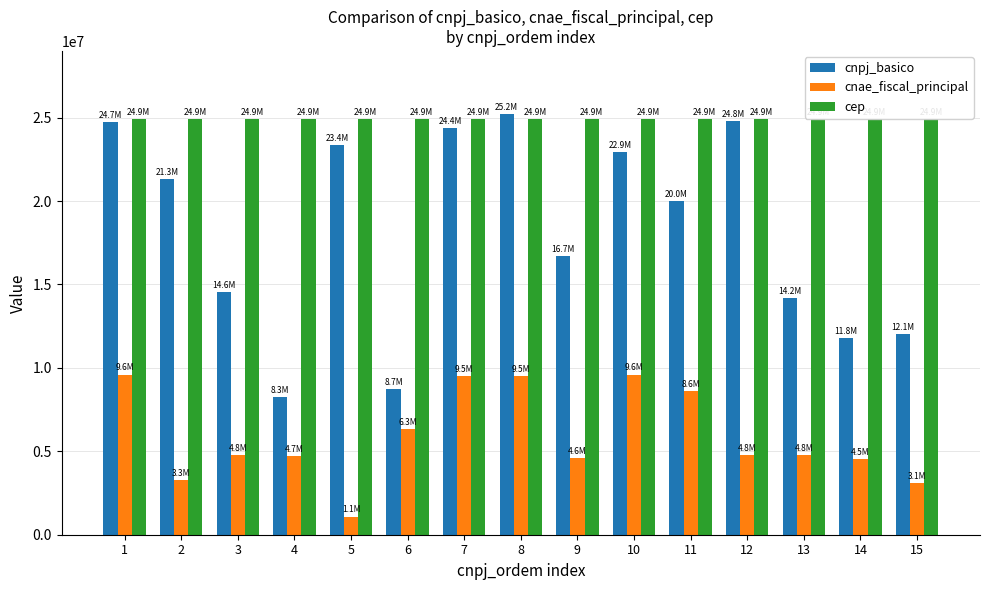

The cep series shows 24942380 at 11. True or false?

True